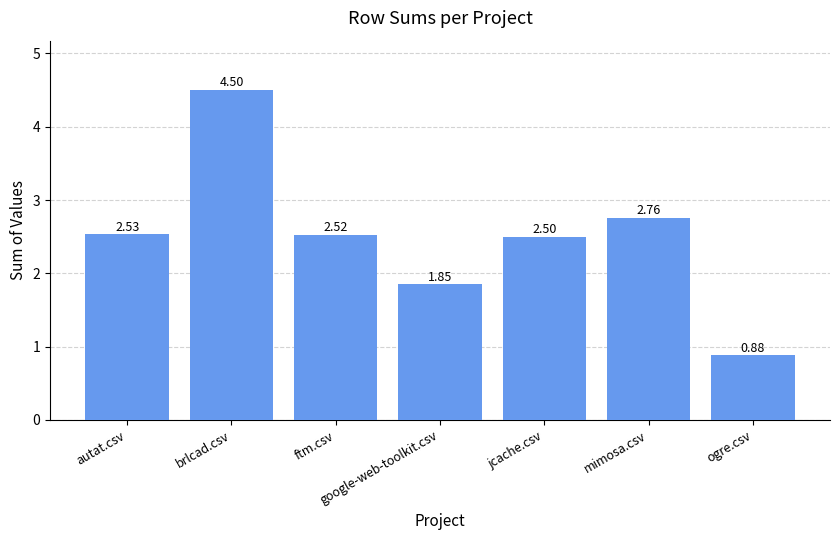

Rank the categories by value from lowest to highest.

ogre.csv, google-web-toolkit.csv, jcache.csv, ftm.csv, autat.csv, mimosa.csv, brlcad.csv